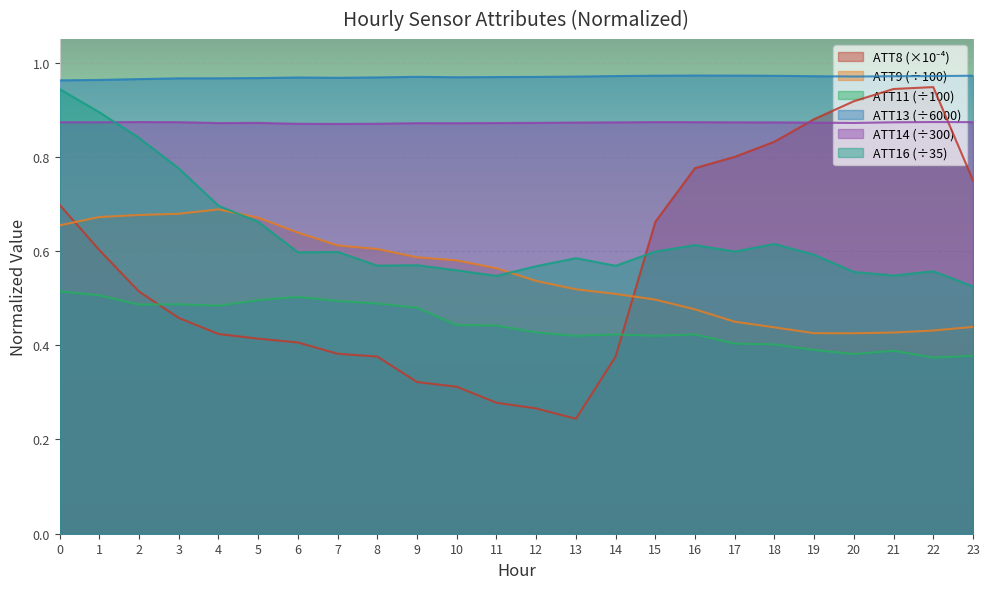

After their last crossing, which series has the higher values: ATT11 or ATT8?

ATT8